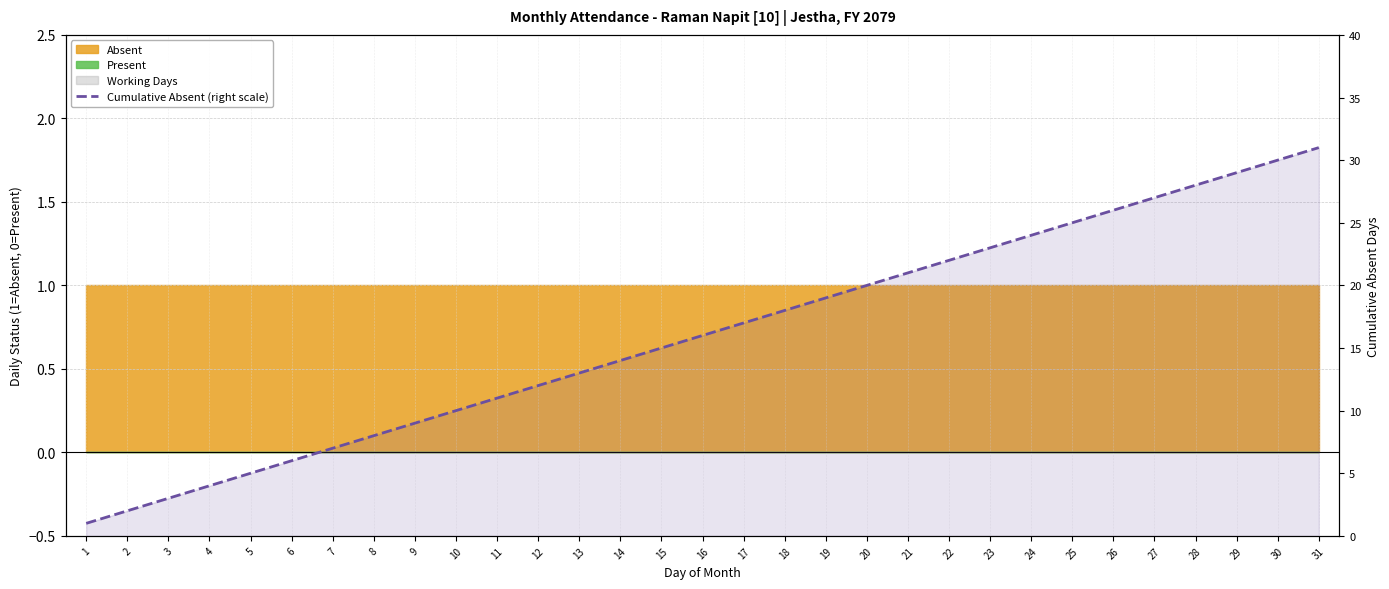

The value at 22 is 22. True or false?

True